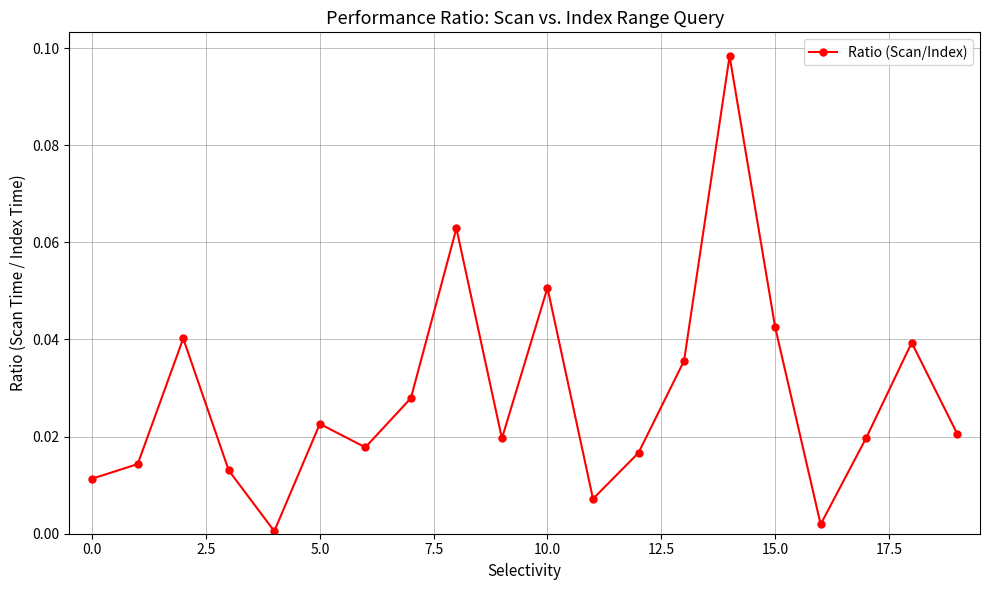

What is the sum of all values?

0.6